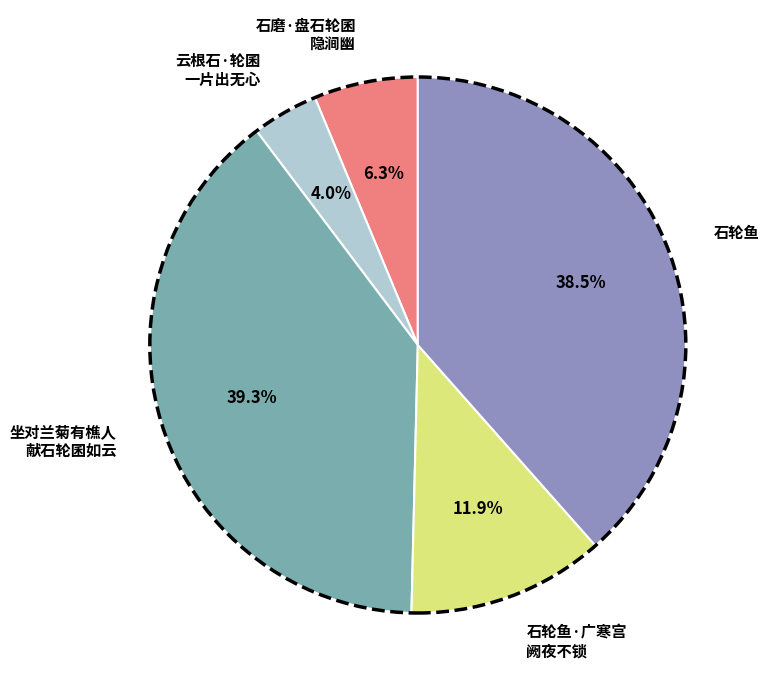

Is there a majority slice in this chart?

No